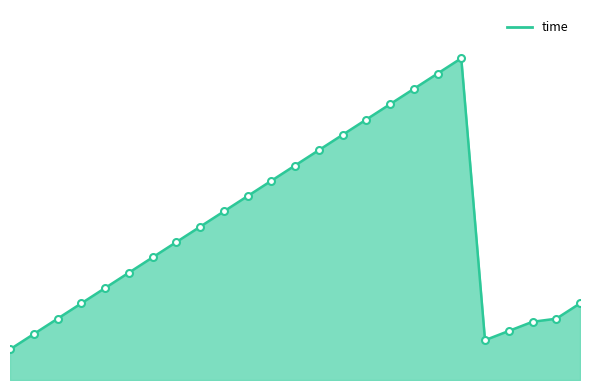

Does the chart have visible grid lines?

No